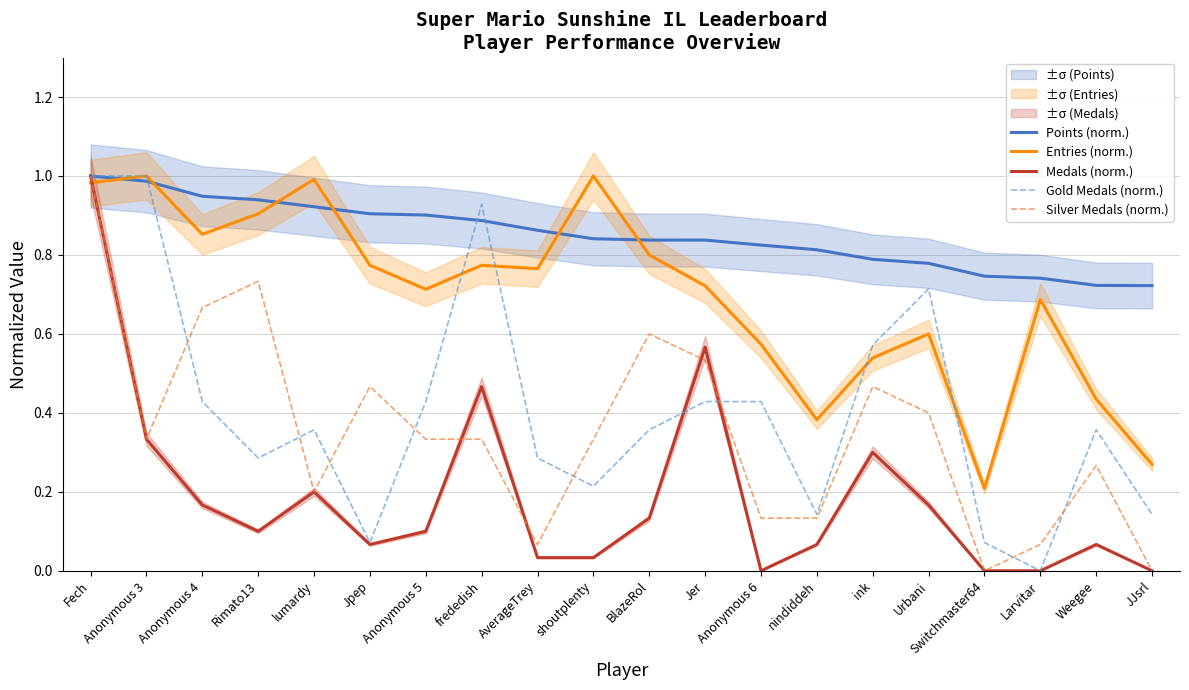

True or false: Points (norm.) and Silver Medals (norm.) intersect in this chart.

False